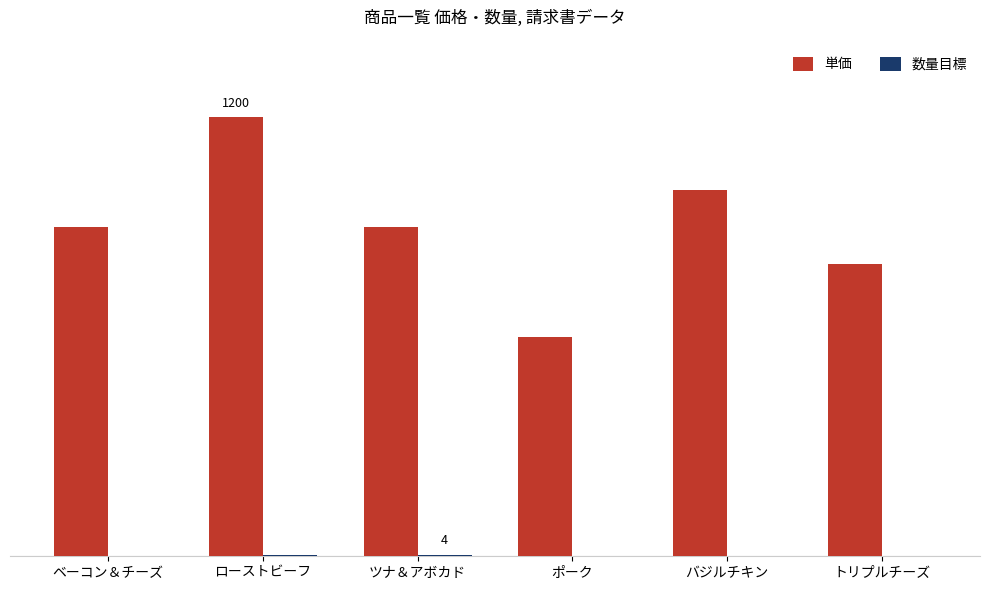

At which label does 単価 reach its peak?

ローストビーフ